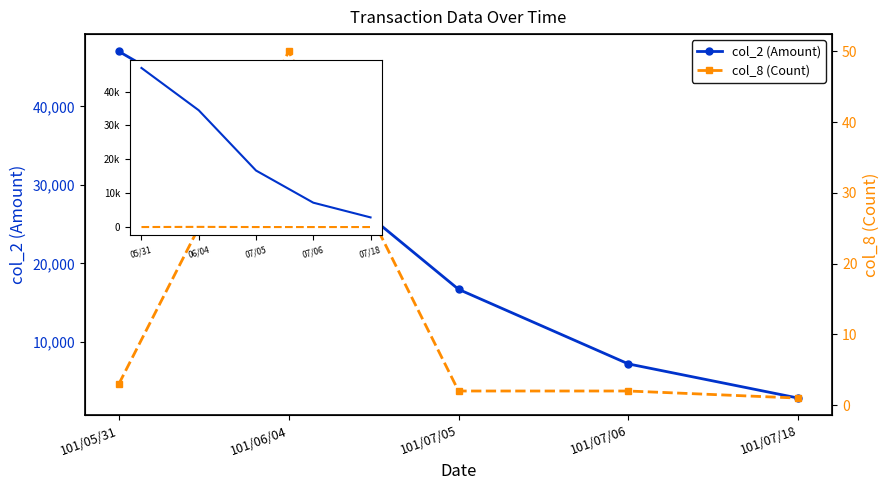

At which category does the chart reach its minimum across all series?

07/18